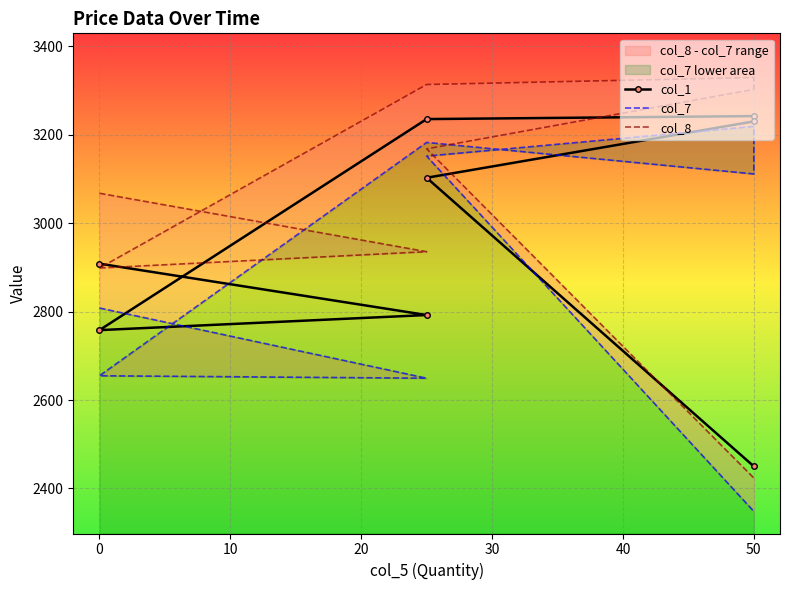

After their last crossing, which series has the higher values: col_8 or col_1?

col_1